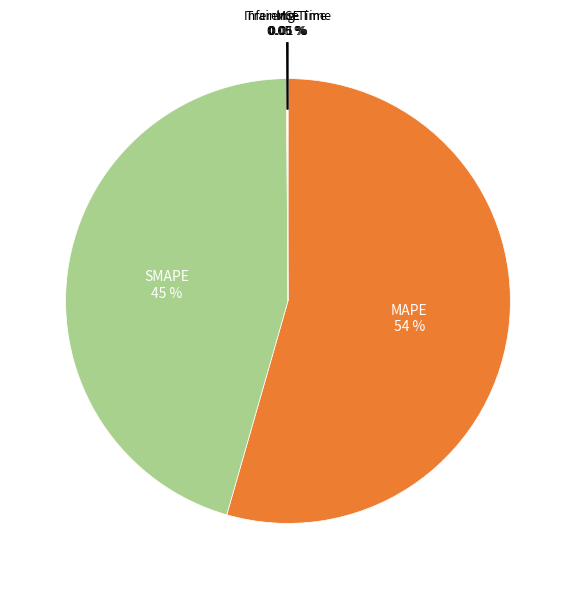

Which slice is the largest?

MAPE